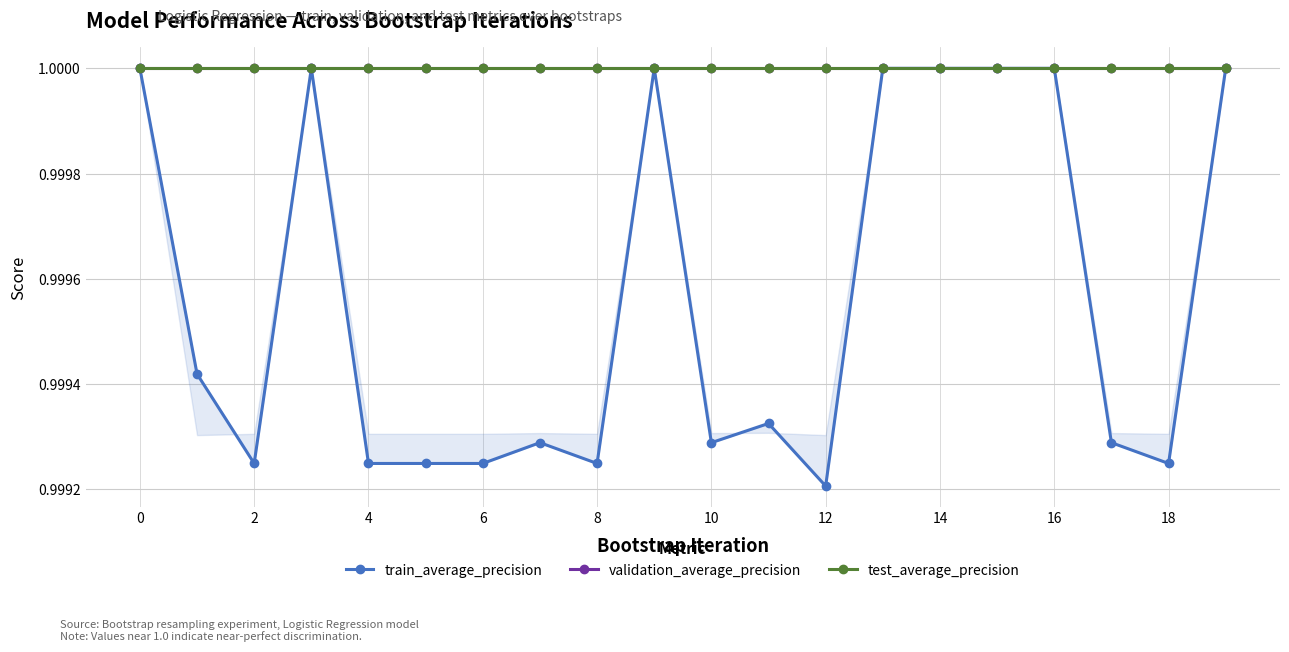

In train_average_precision, how many points are higher than both neighbors (excluding endpoints)?

4